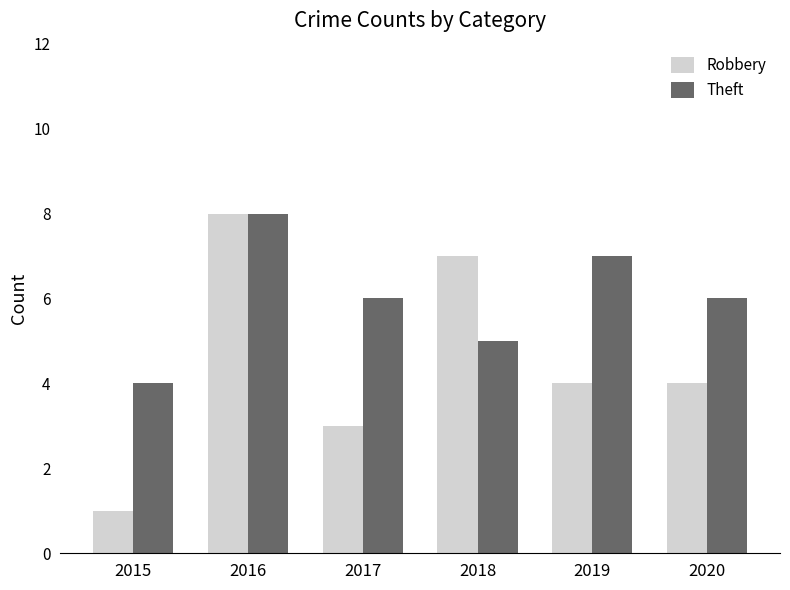

List the series in order of their overall mean, highest first.

Theft, Robbery